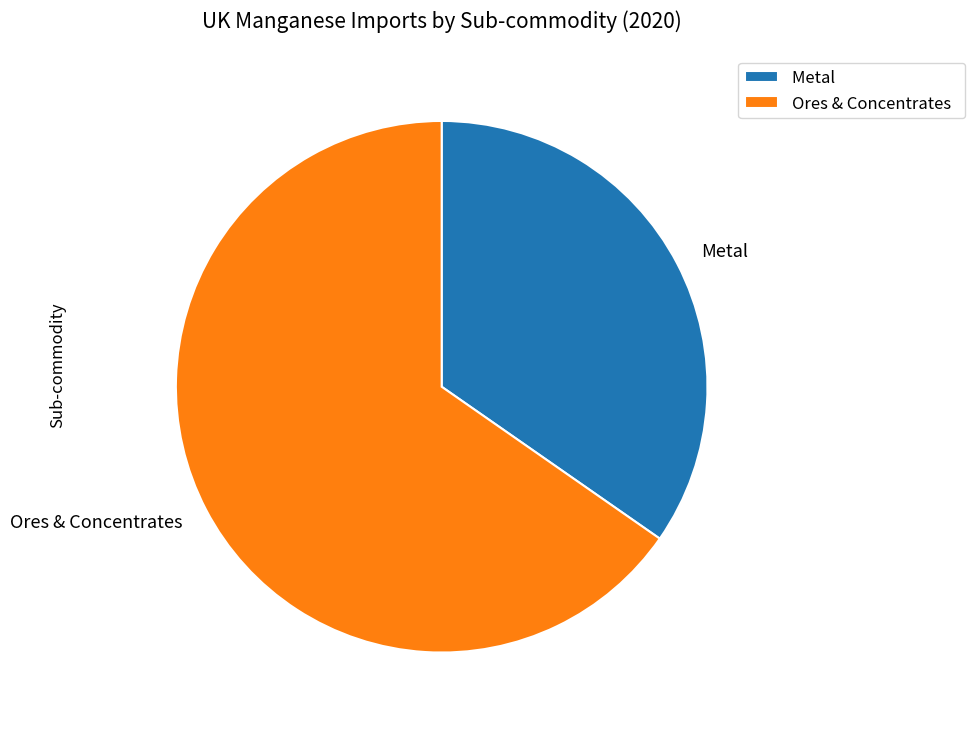

Approximately how many times larger is the value at Ores & Concentrates compared to Metal?

1.9